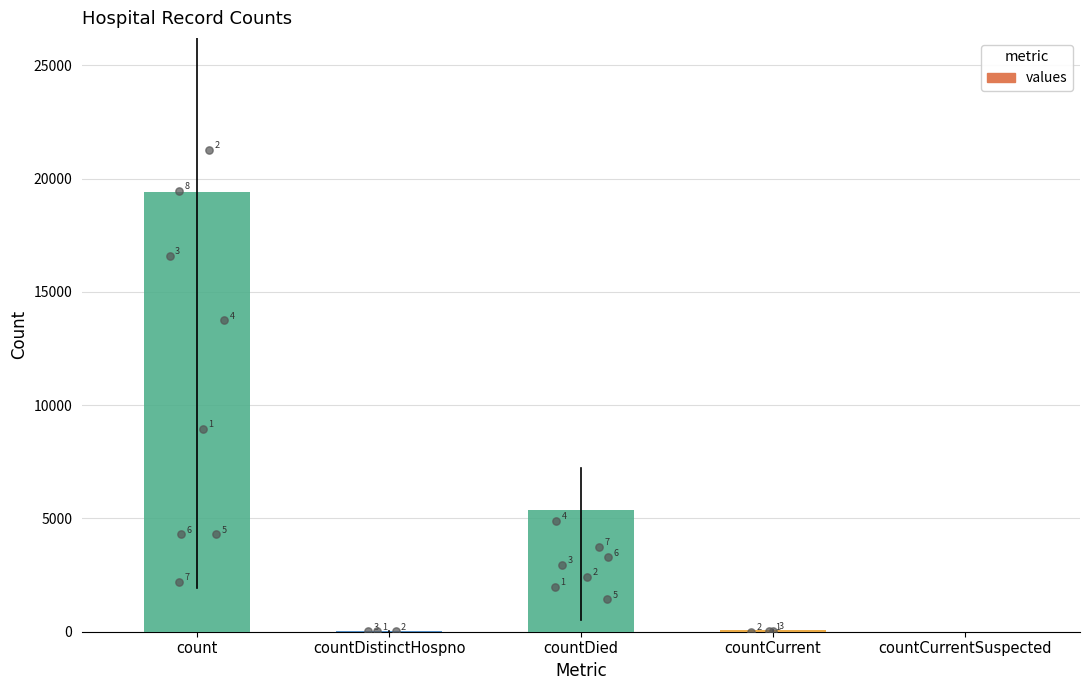

Approximately how many times larger is the value at countDied compared to count?

0.3